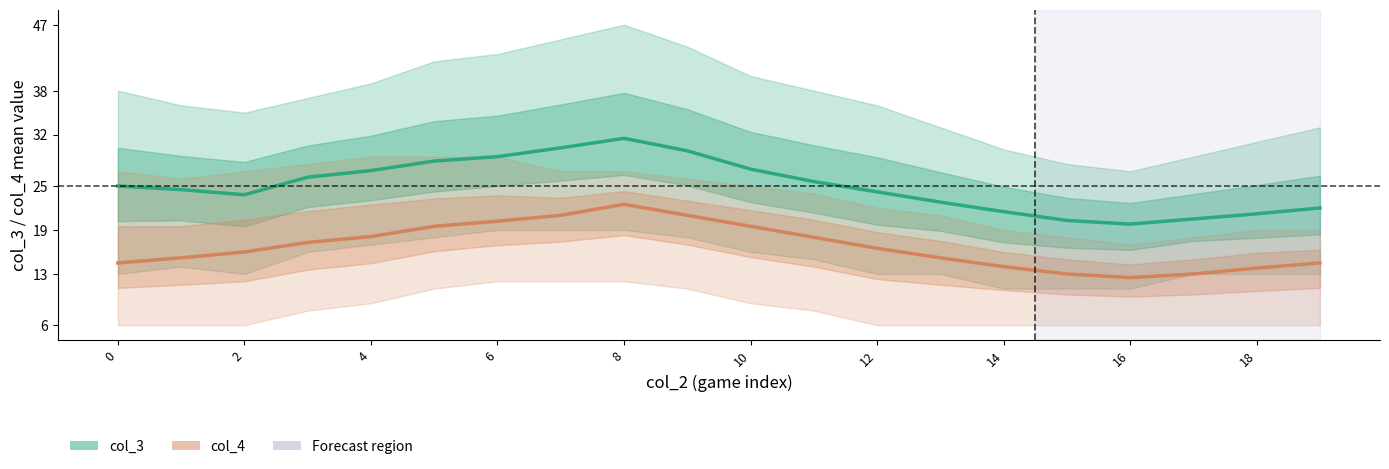

What is the total value across all series at 2?

39.7